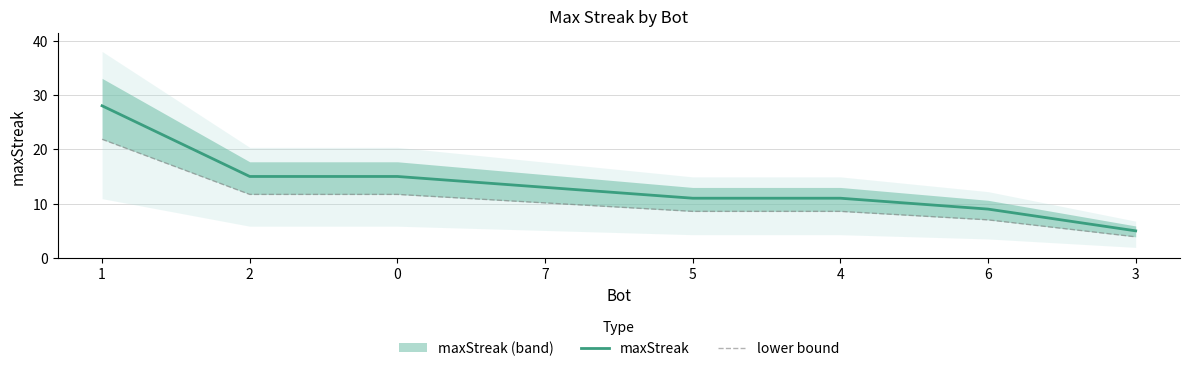

What is the sum of all maxStreak values?

107